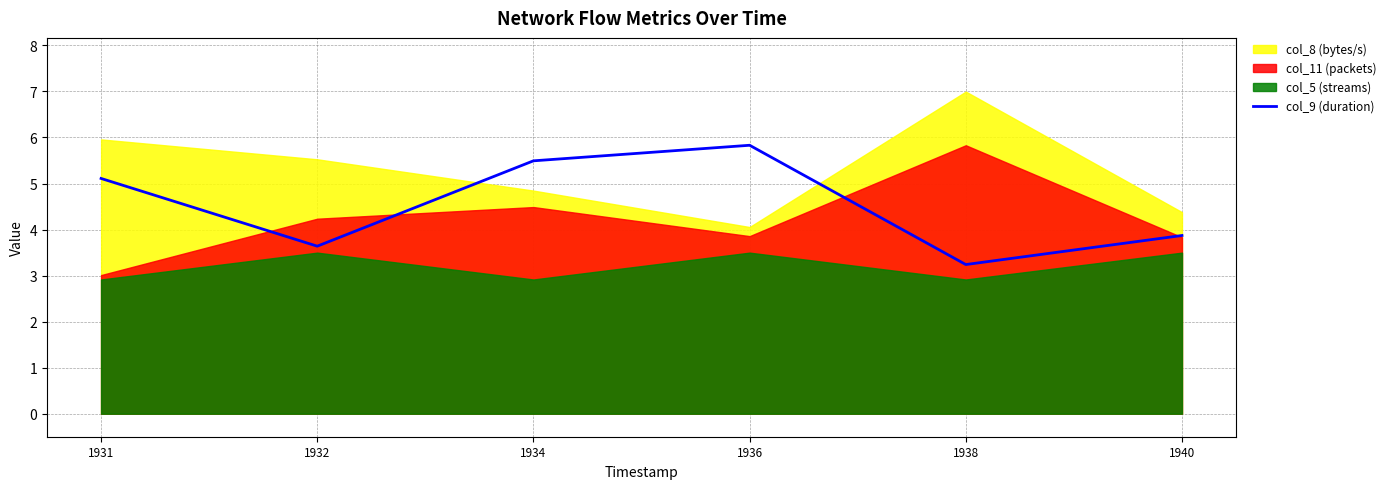

List the labels in order of col_9 (duration) value, smallest first.

1938, 1932, 1940, 1931, 1934, 1936